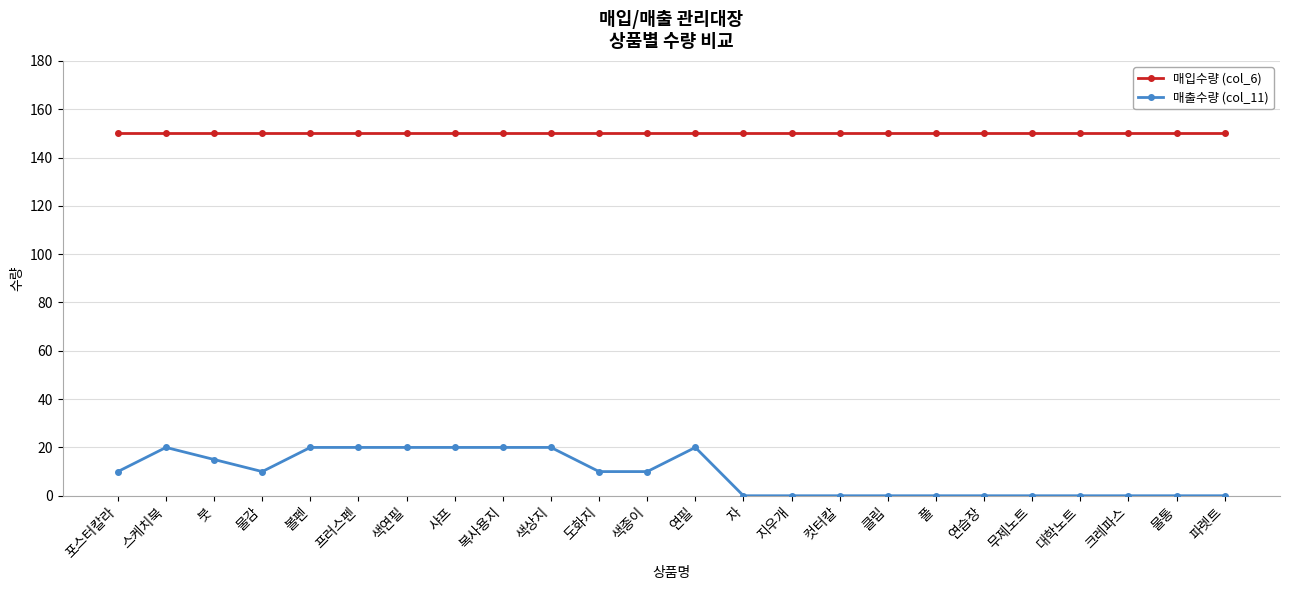

What is the difference between the highest and lowest values at 크레파스?

150